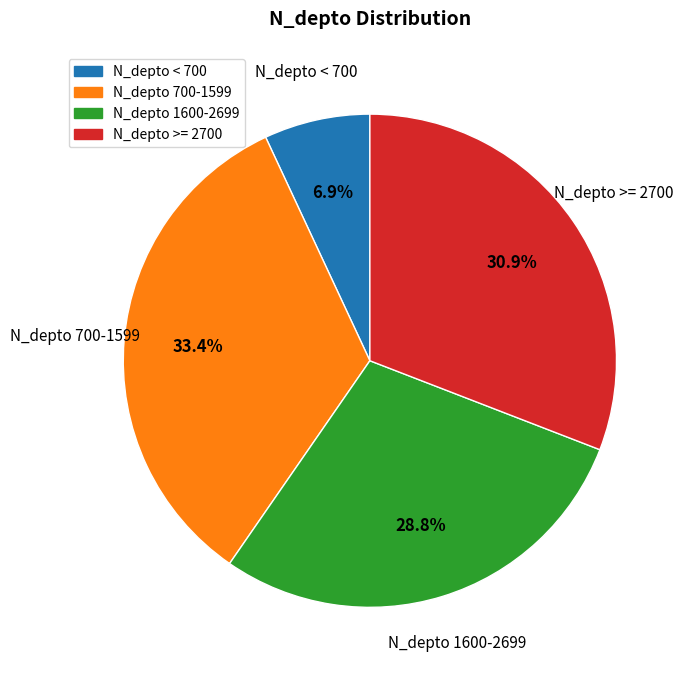

Is there a majority slice in this chart?

No